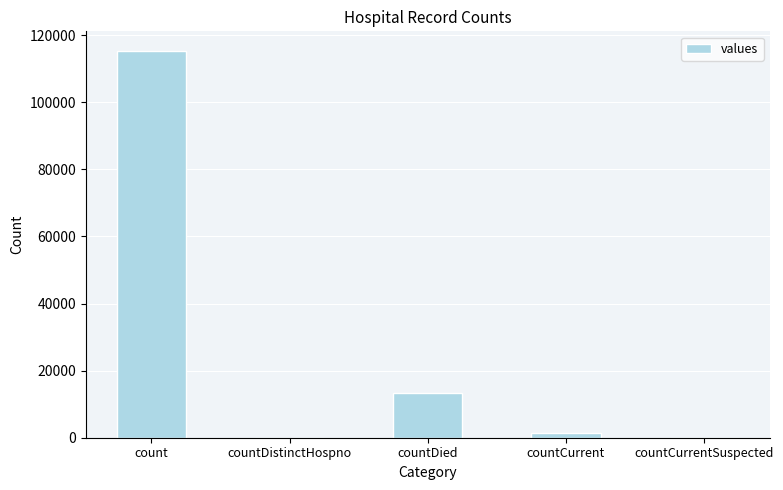

At which label is the value closest to 57689?

countDied